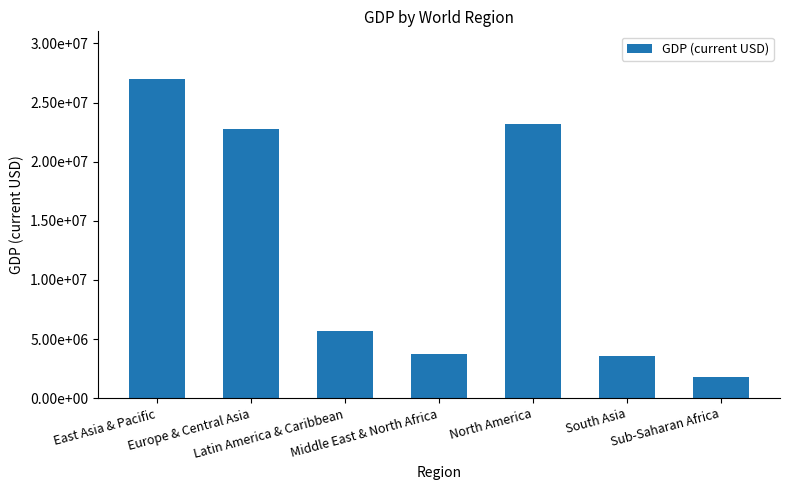

List the labels in order of value, smallest first.

Sub-Saharan Africa, South Asia, Middle East & North Africa, Latin America & Caribbean, Europe & Central Asia, North America, East Asia & Pacific